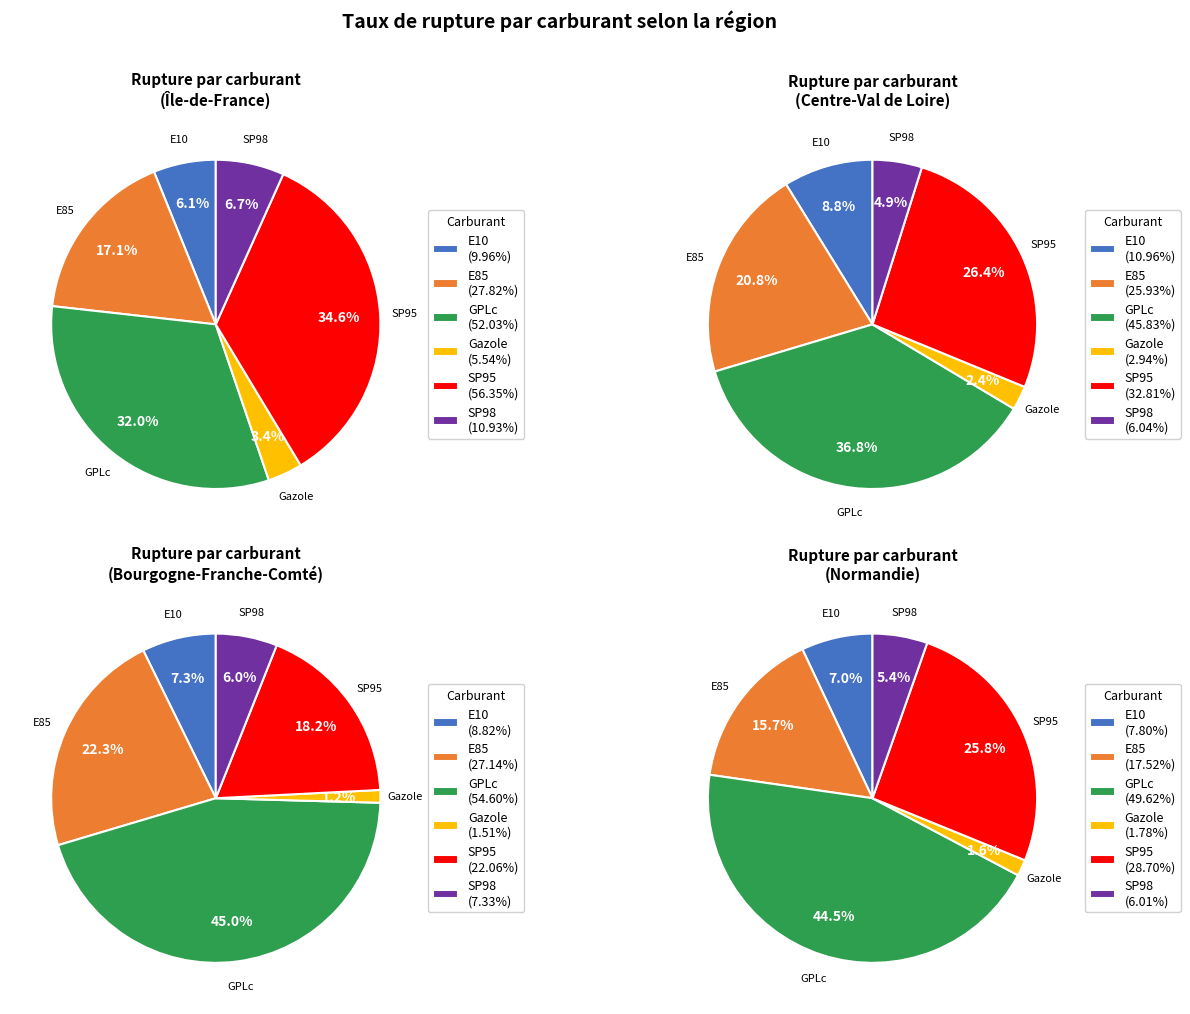

How many segments does this pie chart have?

6